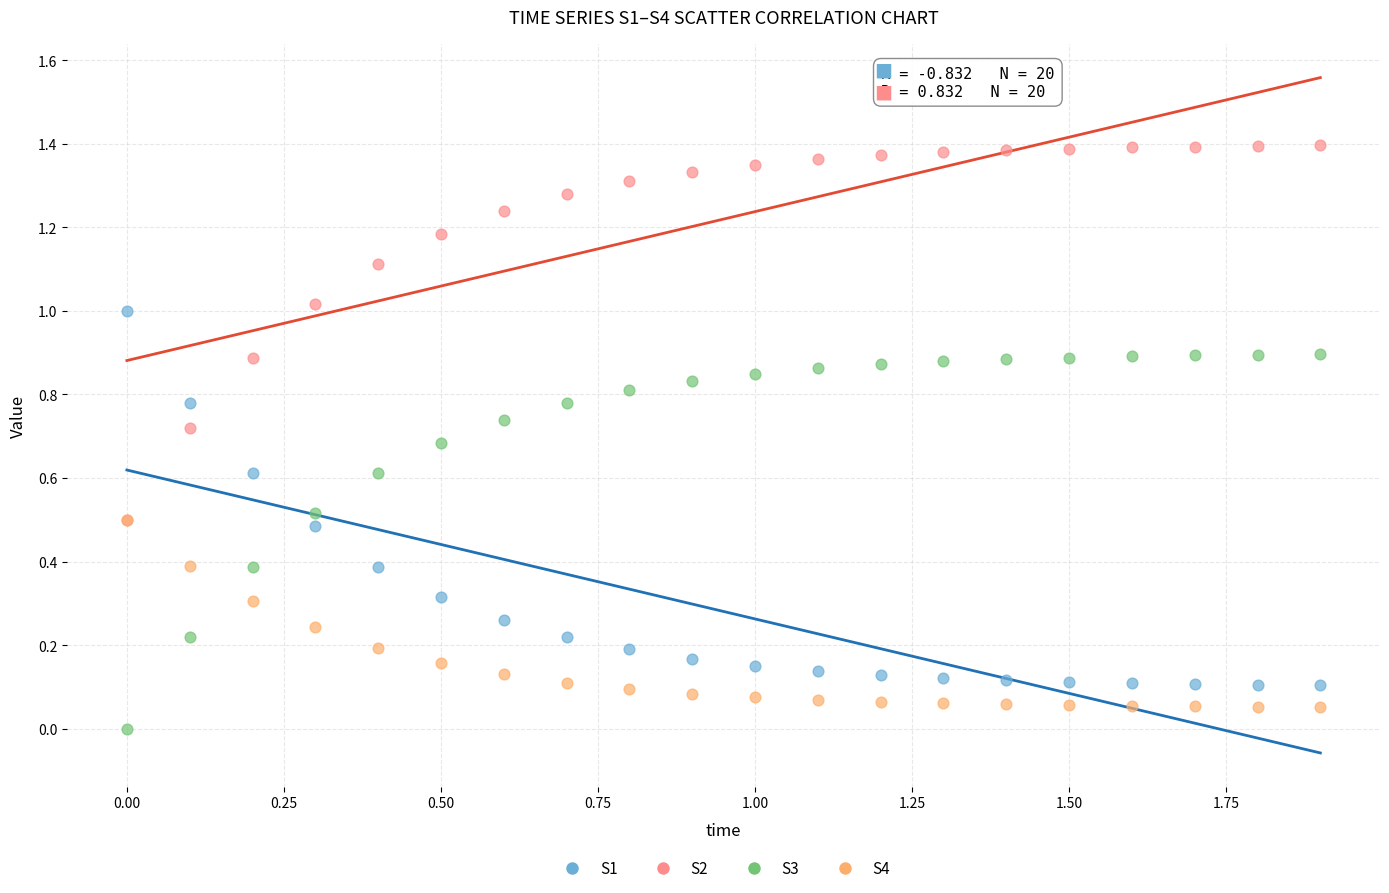

What are all the series names shown in the legend?

S1, S2, S3, S4